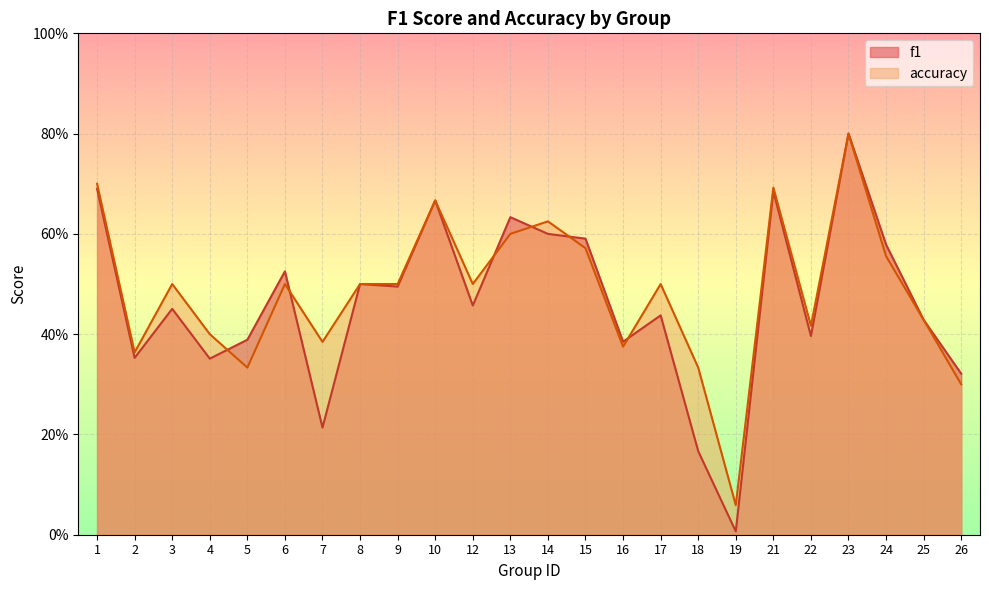

At which category does f1 reach its first local peak?

3